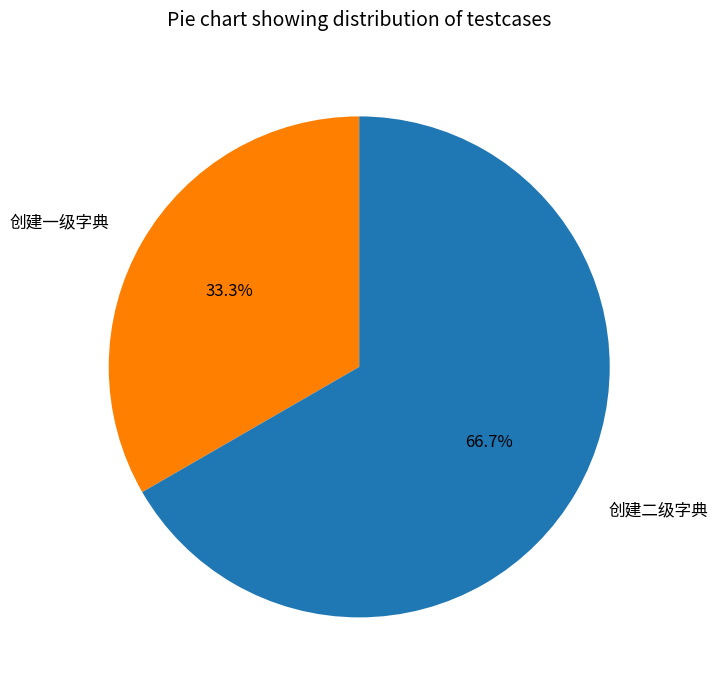

What is the total percentage of 创建二级字典 and 创建一级字典?

100.0%